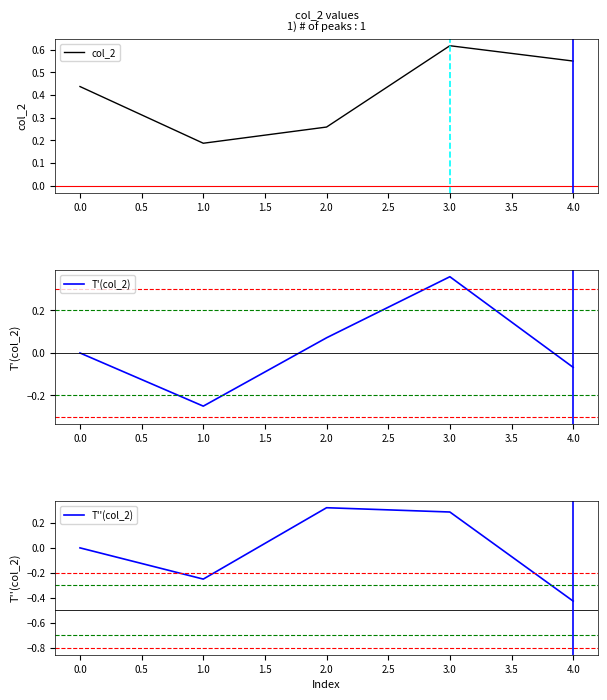

What is the sum of all T''(col_2) values?

-0.1